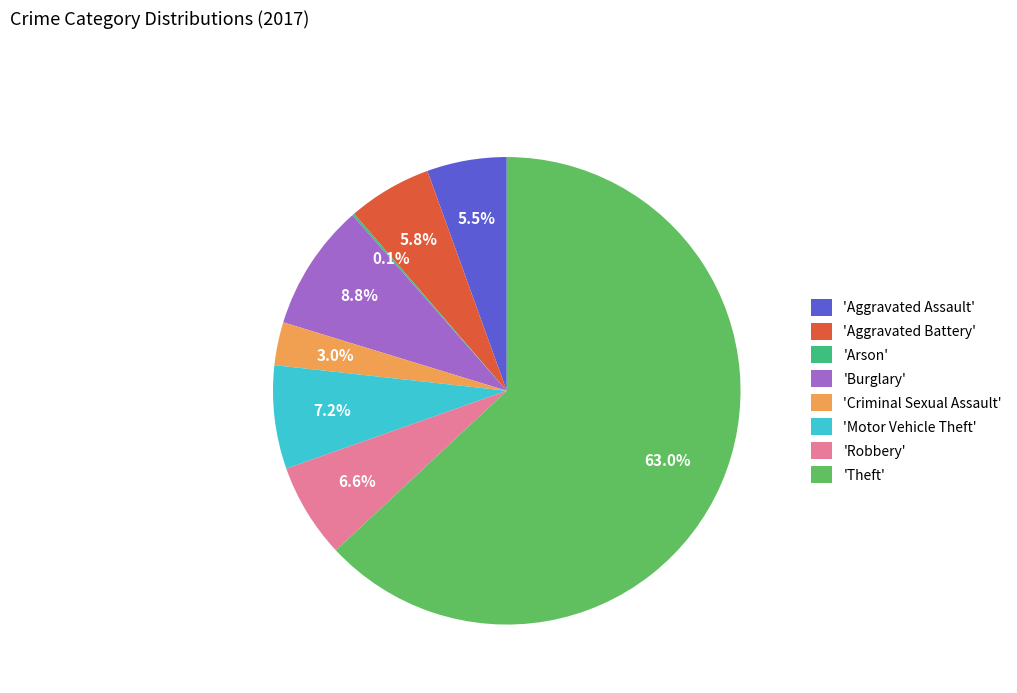

Between 'Criminal Sexual Assault' and 'Burglary', which is larger?

'Burglary'